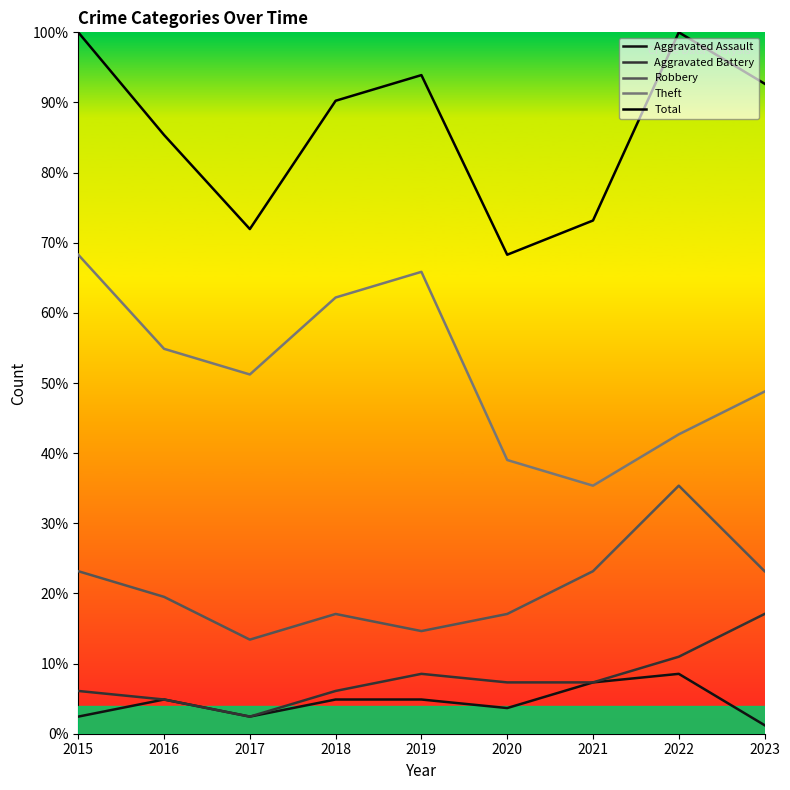

Rank the series at 2022 from lowest to highest value.

Aggravated Assault, Aggravated Battery, Robbery, Theft, Total